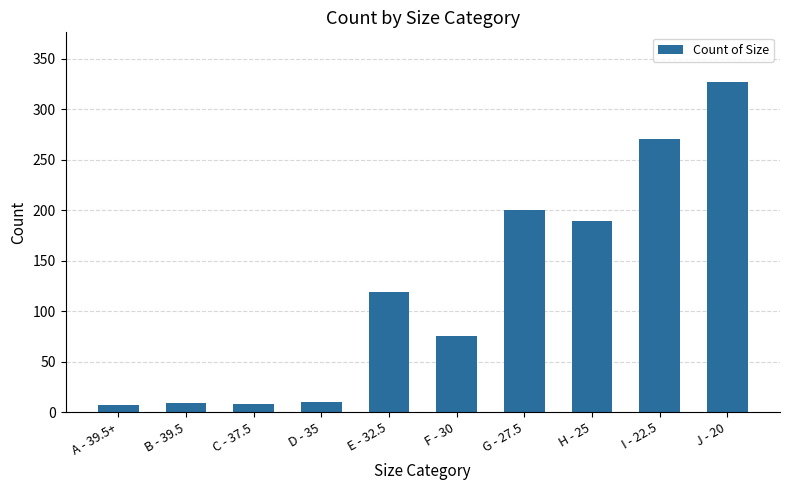

The chart shows a value of 10 at D - 35. True or false?

True